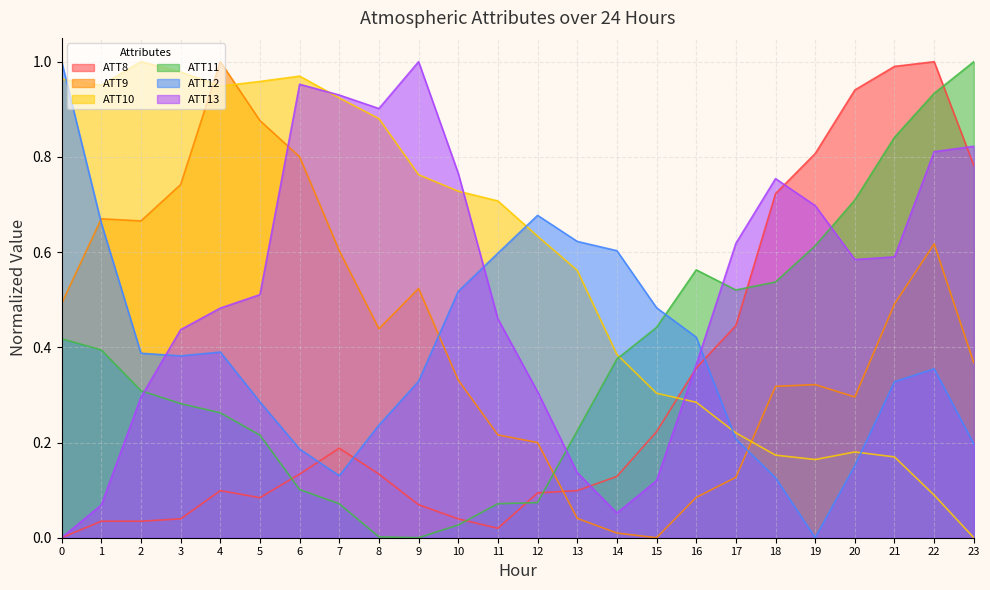

Between 21 and 4, which is larger?

21